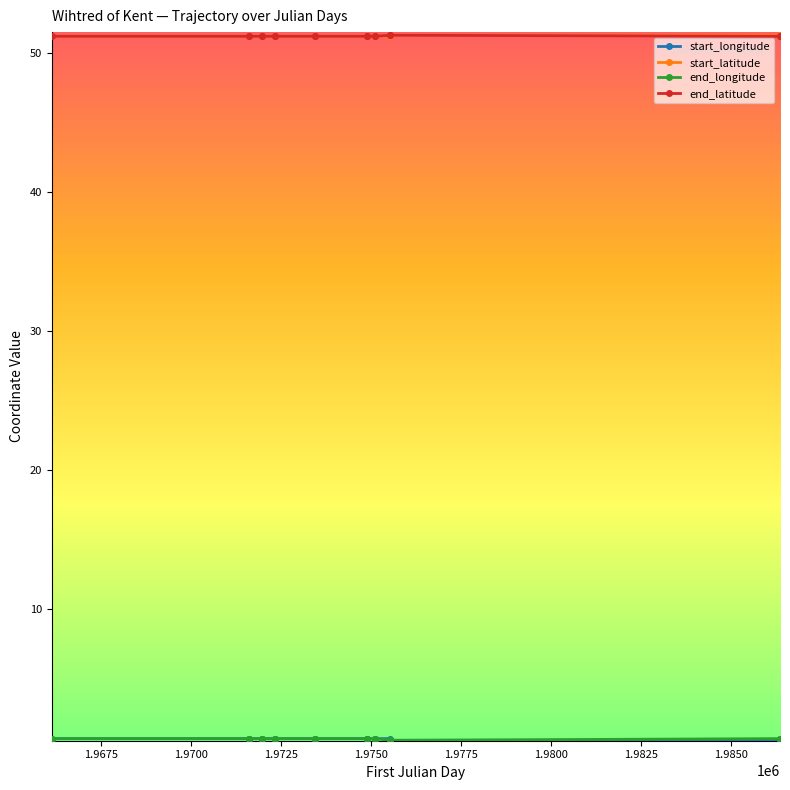

At how many categories does at least one series exceed 8?

17